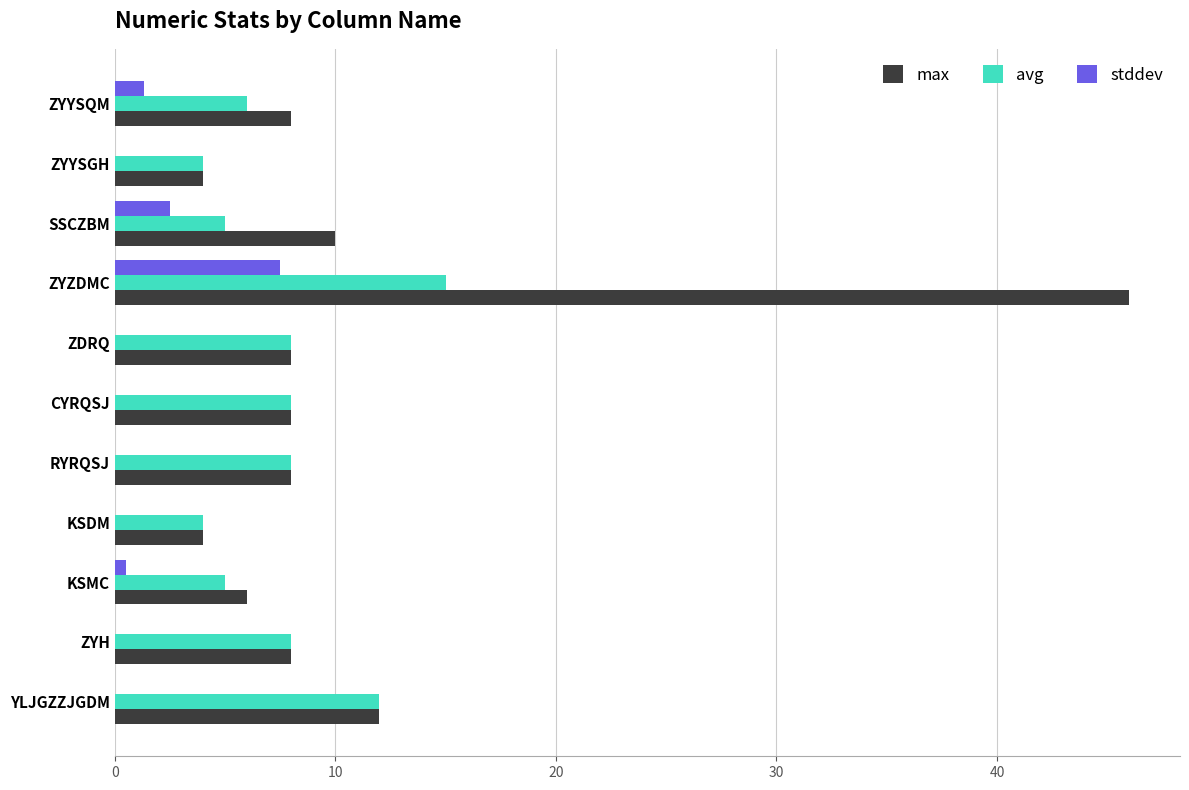

Is the value of stddev at ZYZDMC greater than the value of avg at ZYZDMC?

No